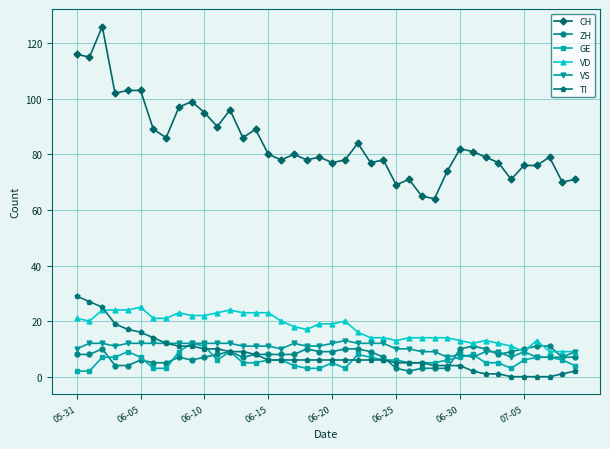

What are all the series names shown in the legend?

CH, ZH, GE, VD, VS, TI